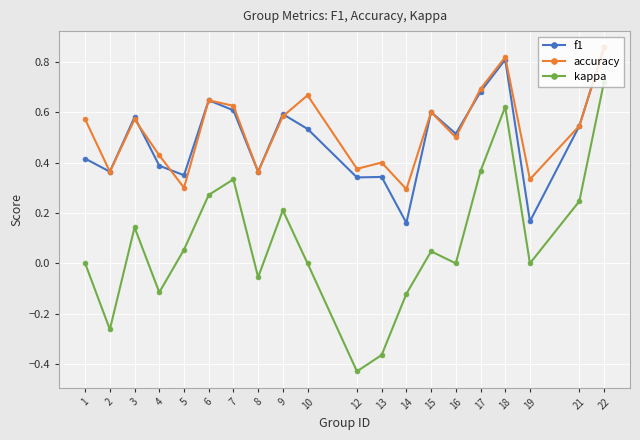

The accuracy series shows 0.9 at 3. True or false?

False